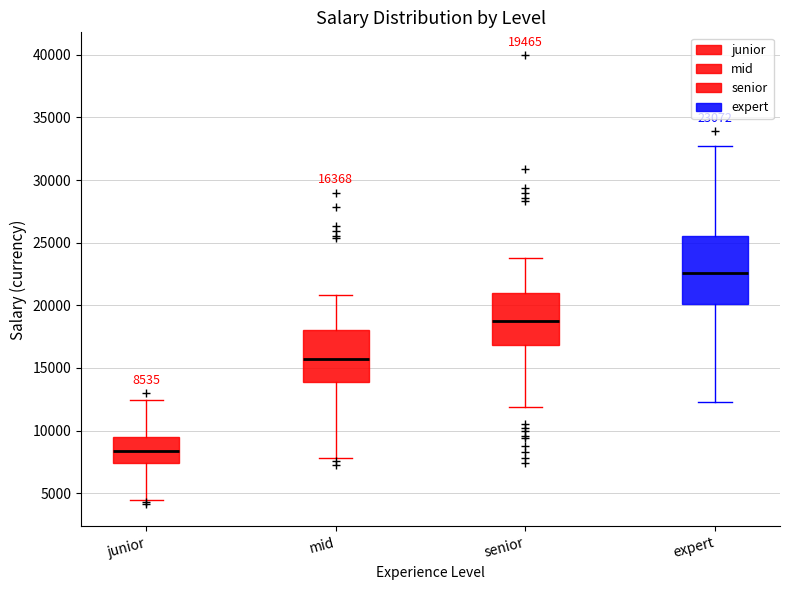

Which box has the lowest median line?

junior